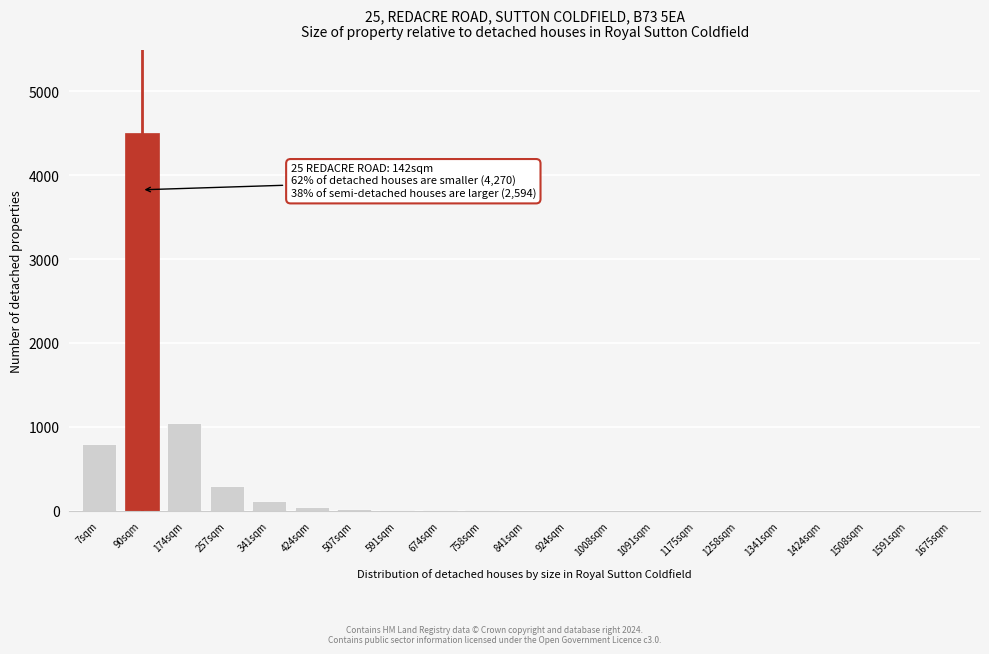

The value at 341sqm is 120. True or false?

True